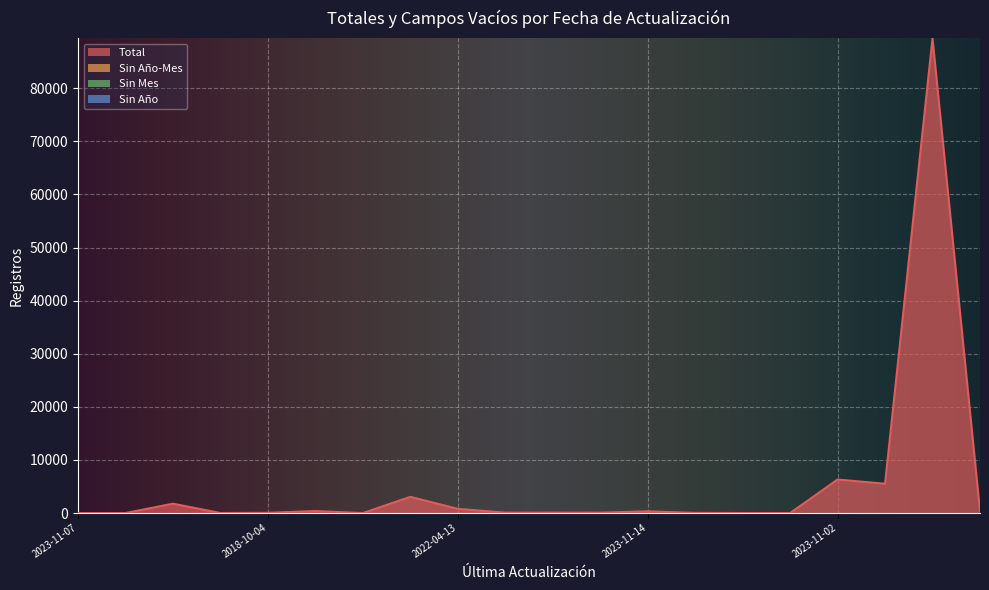

True or false: Total and Sin Mes cross at least once.

False